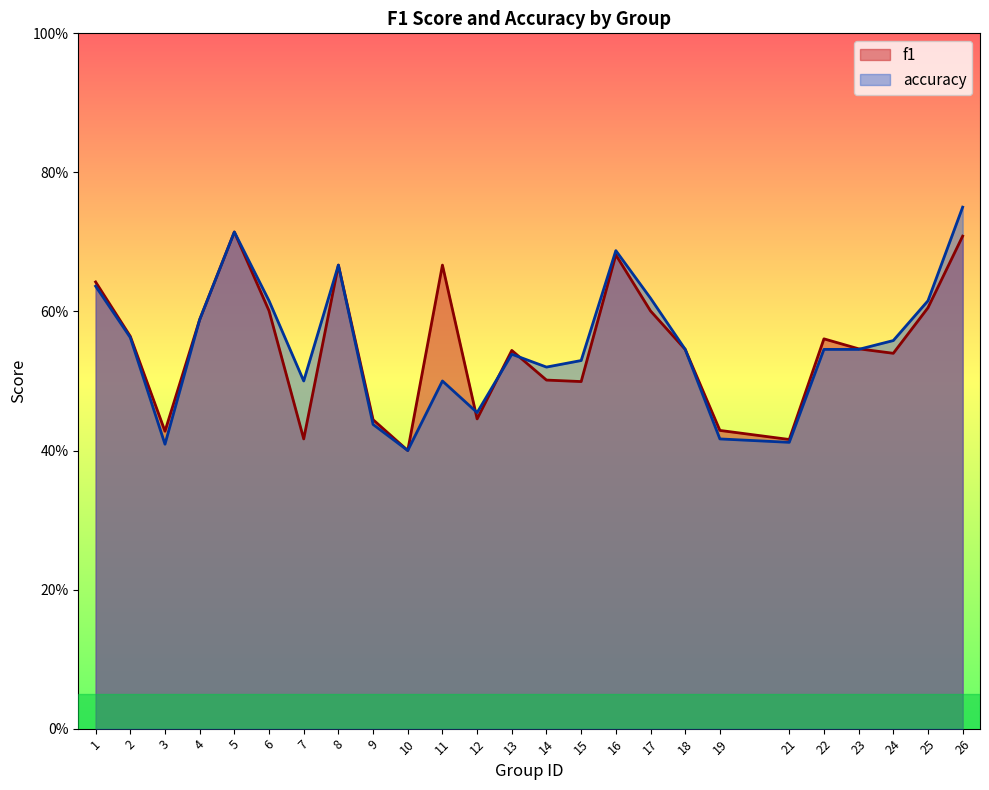

Where do f1 and accuracy first cross each other?

11 and 12